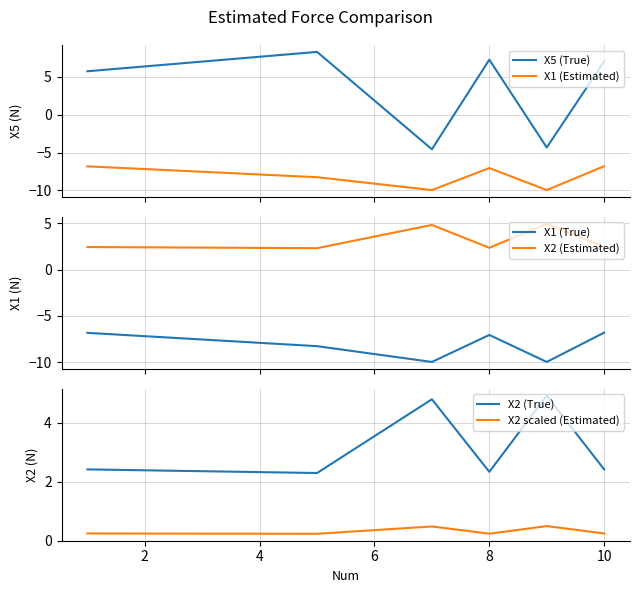

How many lines are shown in the chart?

6